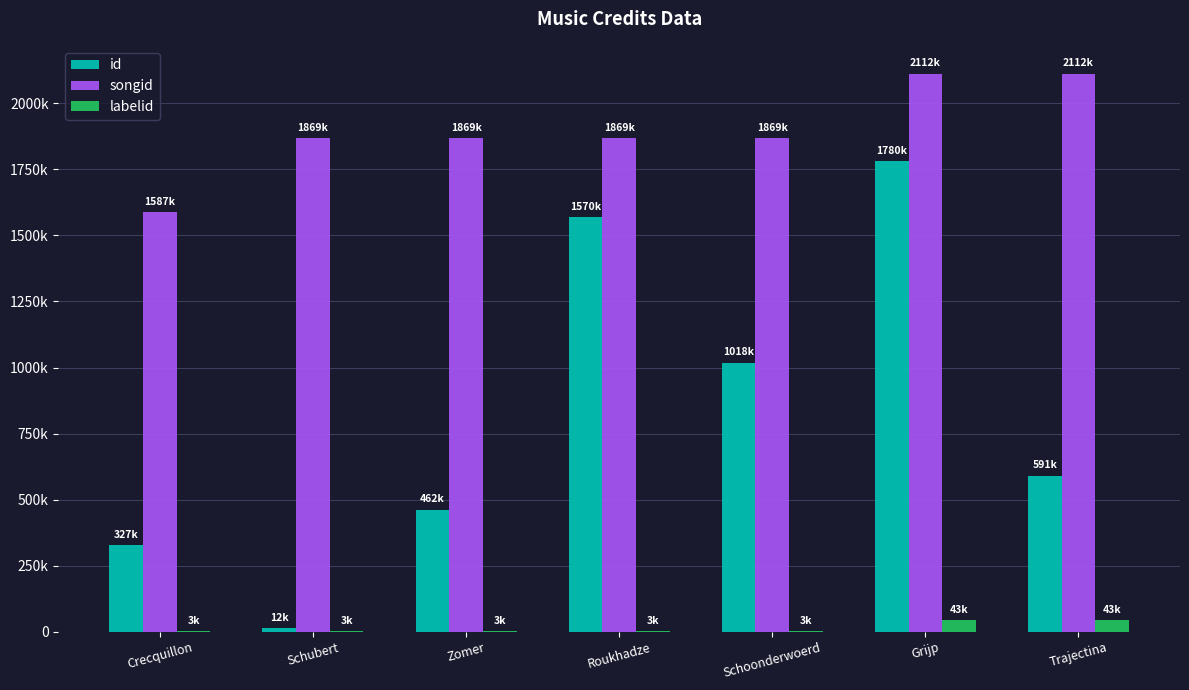

What are all the series names shown in the legend?

id, songid, labelid